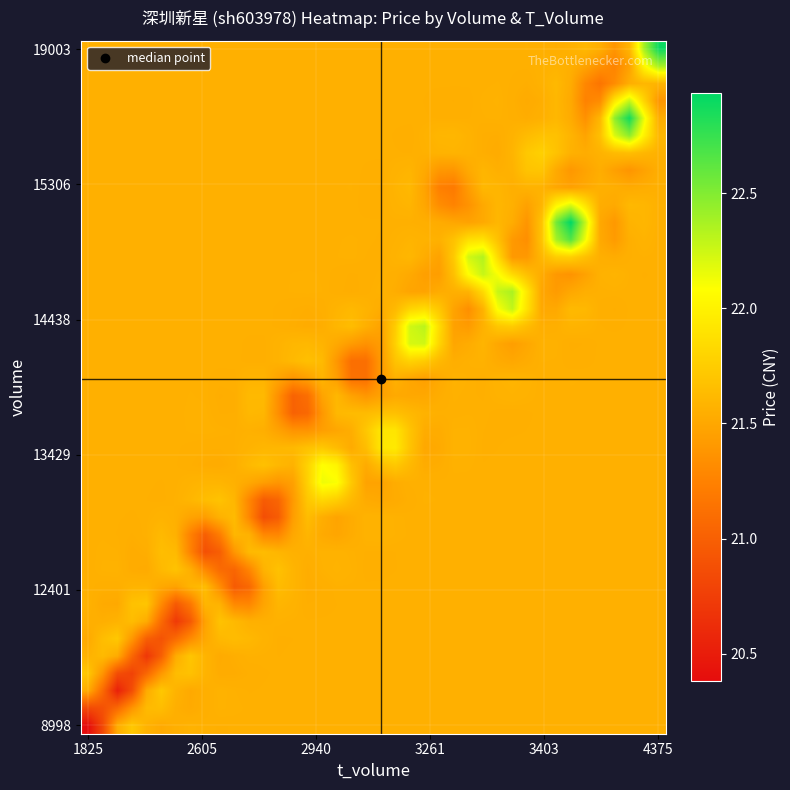

At which category is the sum across all series the highest?

33